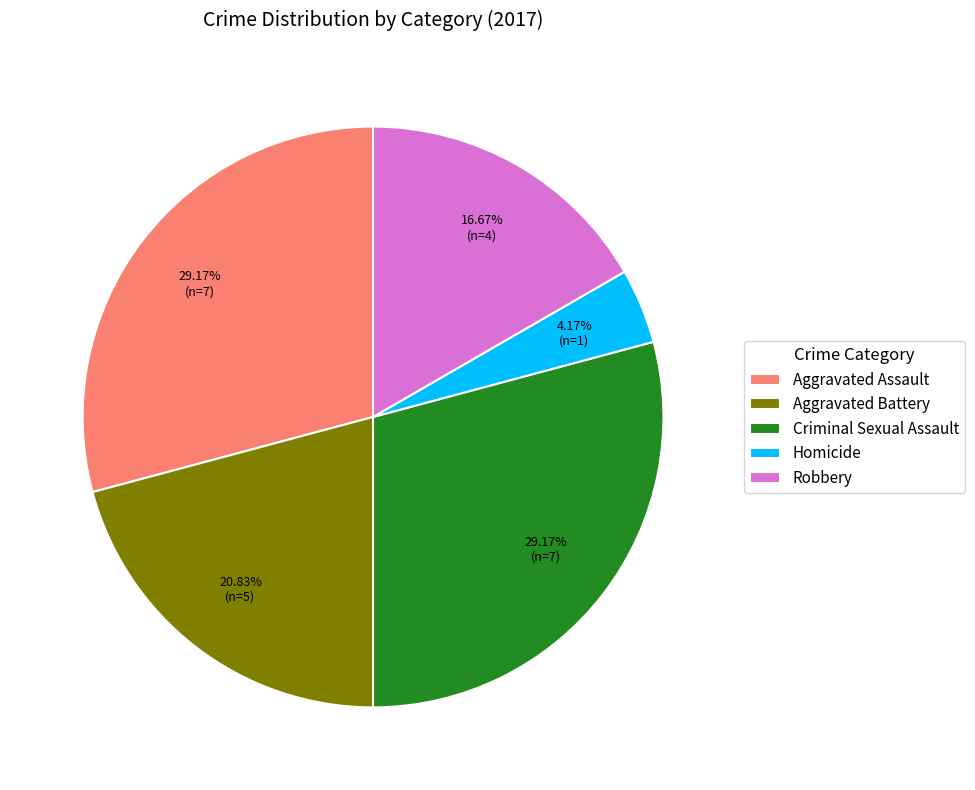

Approximately how many times larger is the value at Robbery compared to Aggravated Assault?

0.6